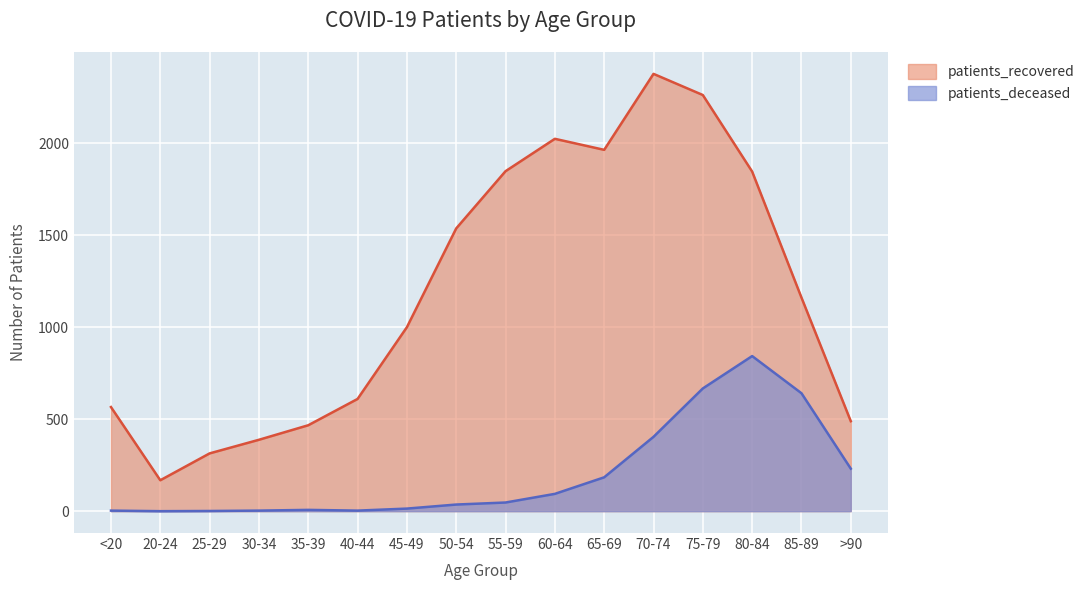

At which label is patients_deceased closest to 421?

70-74